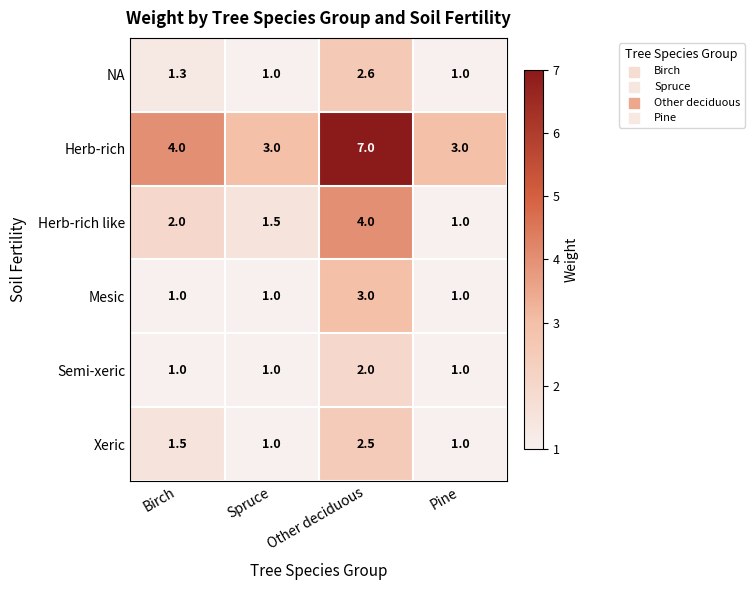

How many data points in Semi-xeric are above 1?

1